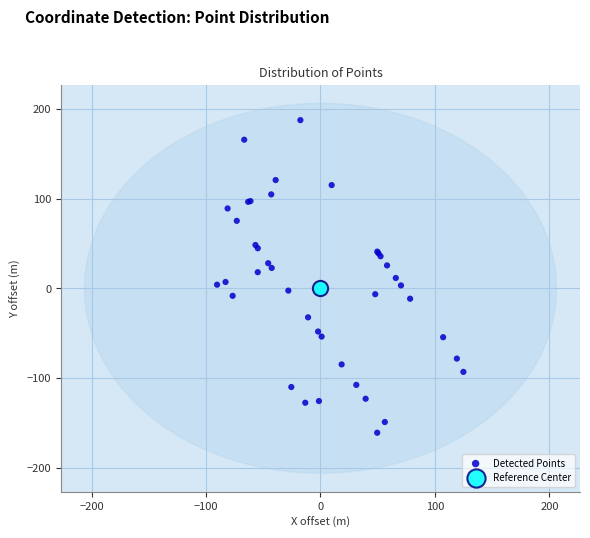

What are all the series names shown in the legend?

Detected Points, Reference Center